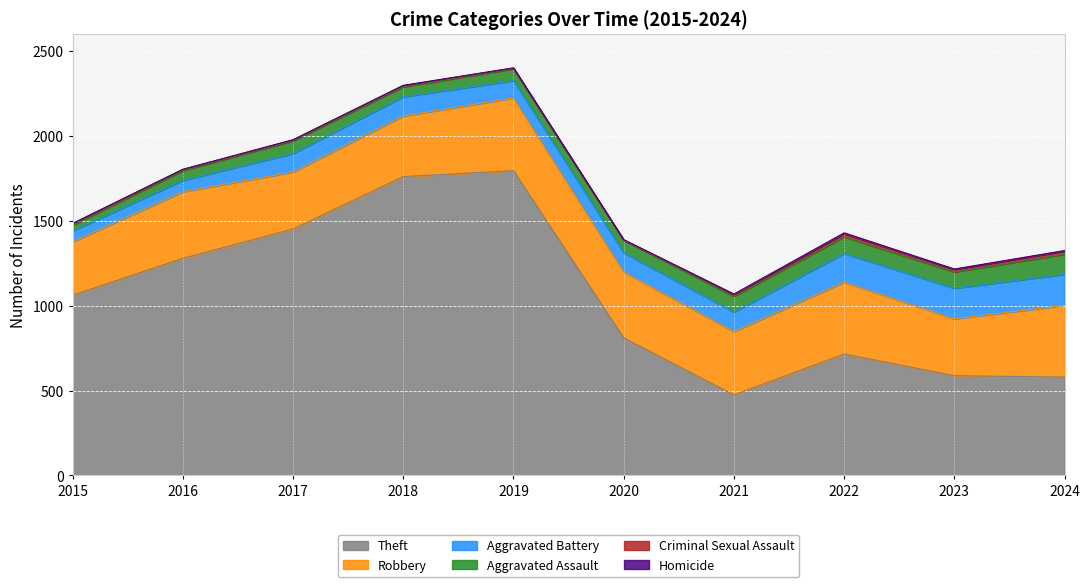

What is the difference between the Aggravated Battery values at 2015 and 2021?

50